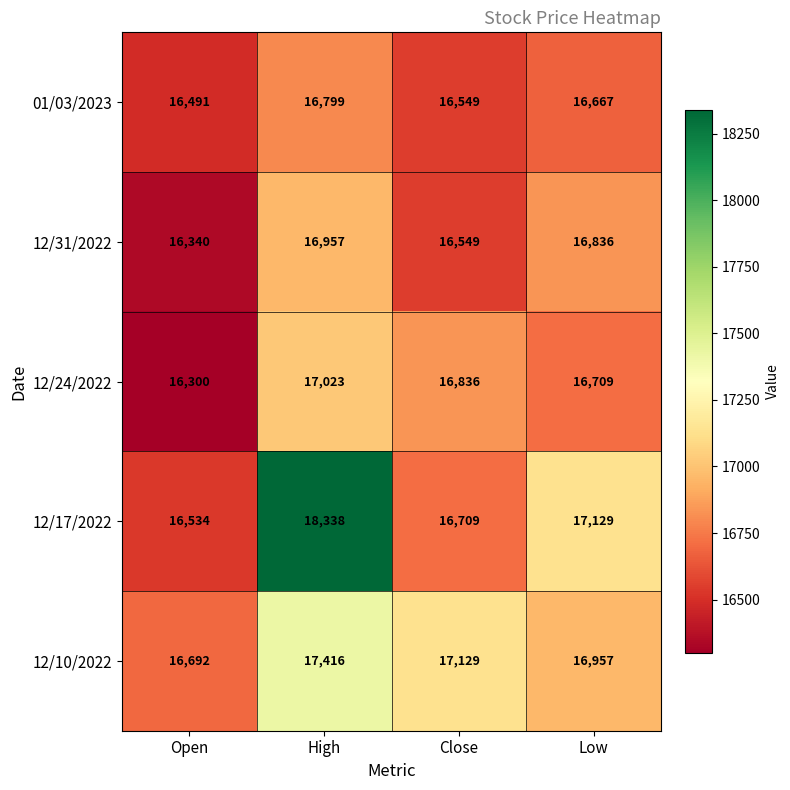

The 01/03/2023 series shows 16491 at Open. True or false?

True